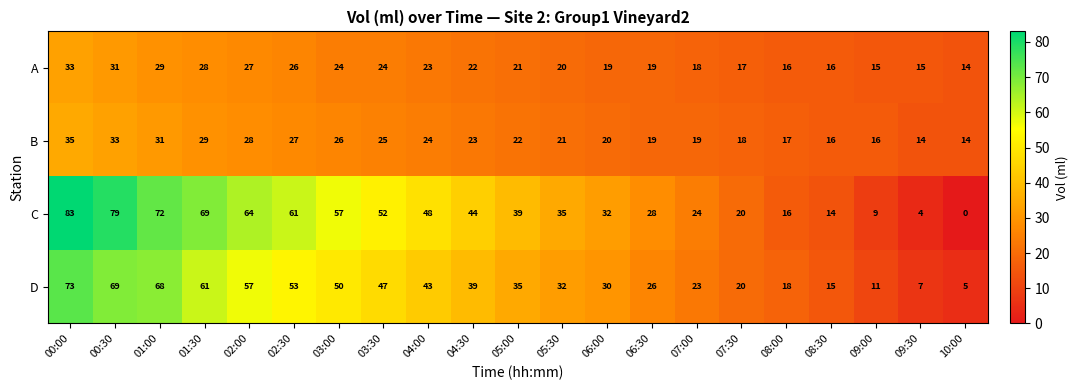

Which label corresponds to the largest value in the chart?

00:00